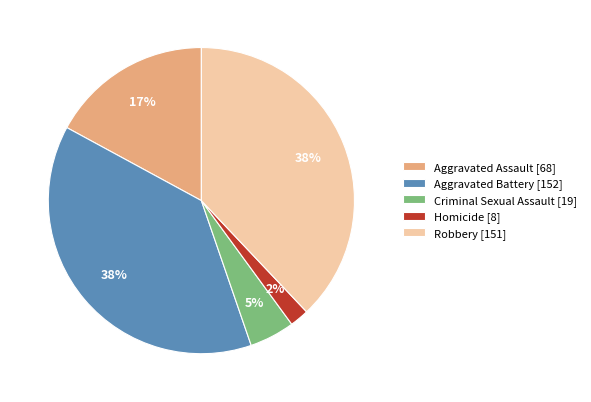

Is it true that Aggravated Assault [68] is 3% of the pie?

False